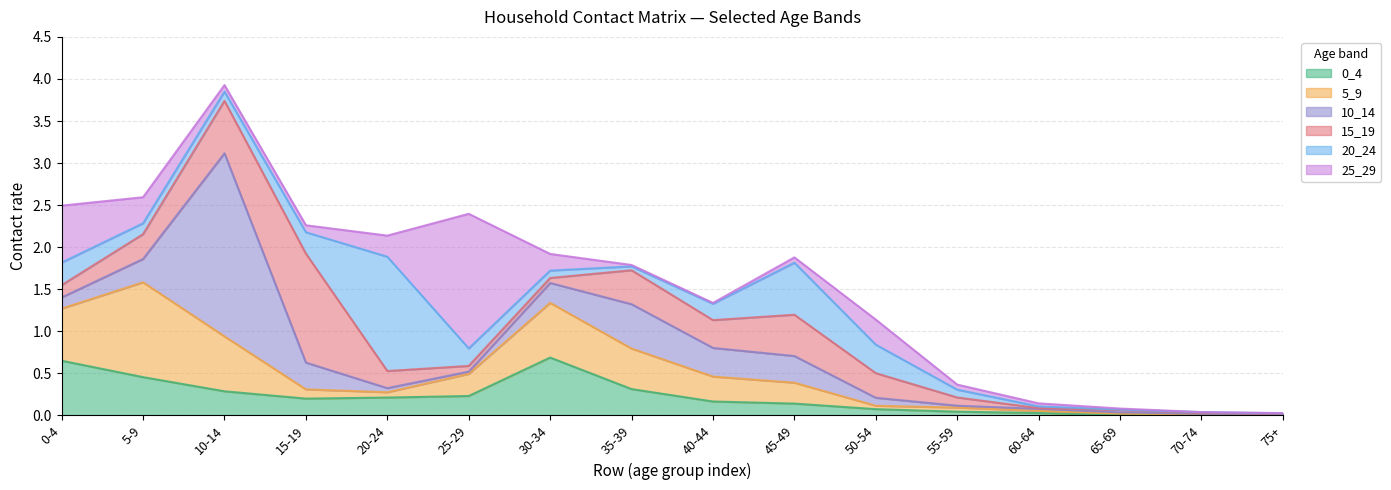

What is the sum of the 10_14 values at 55-59 and 20-24?

0.1